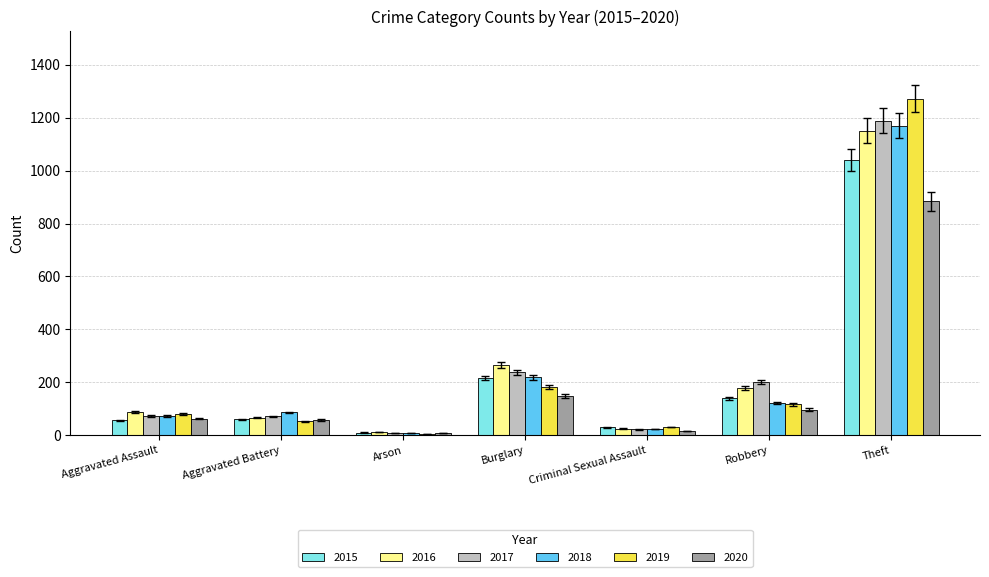

Which category has the highest value across all series?

Theft